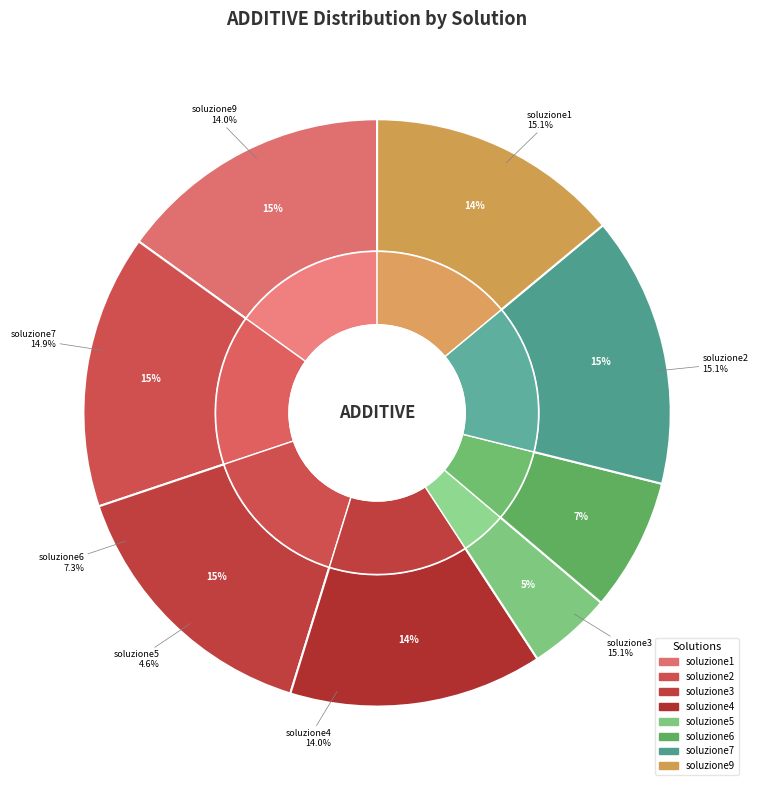

Approximately how many times larger is the value at soluzione9 compared to soluzione4?

1.0